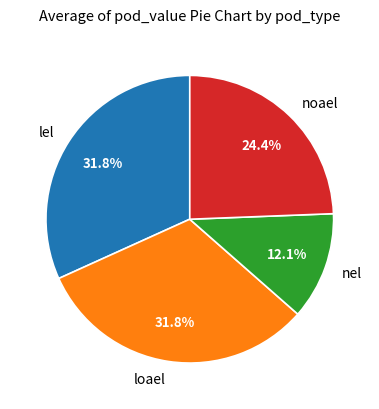

Approximately how many times larger is the value at lel compared to loael?

1.0